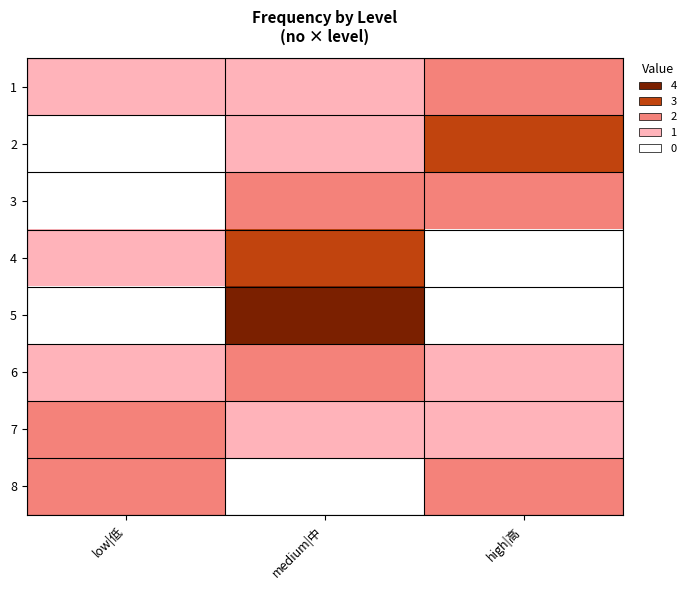

List the series in order of their peak value, lowest first.

1, 3, 6, 7, 8, 2, 4, 5